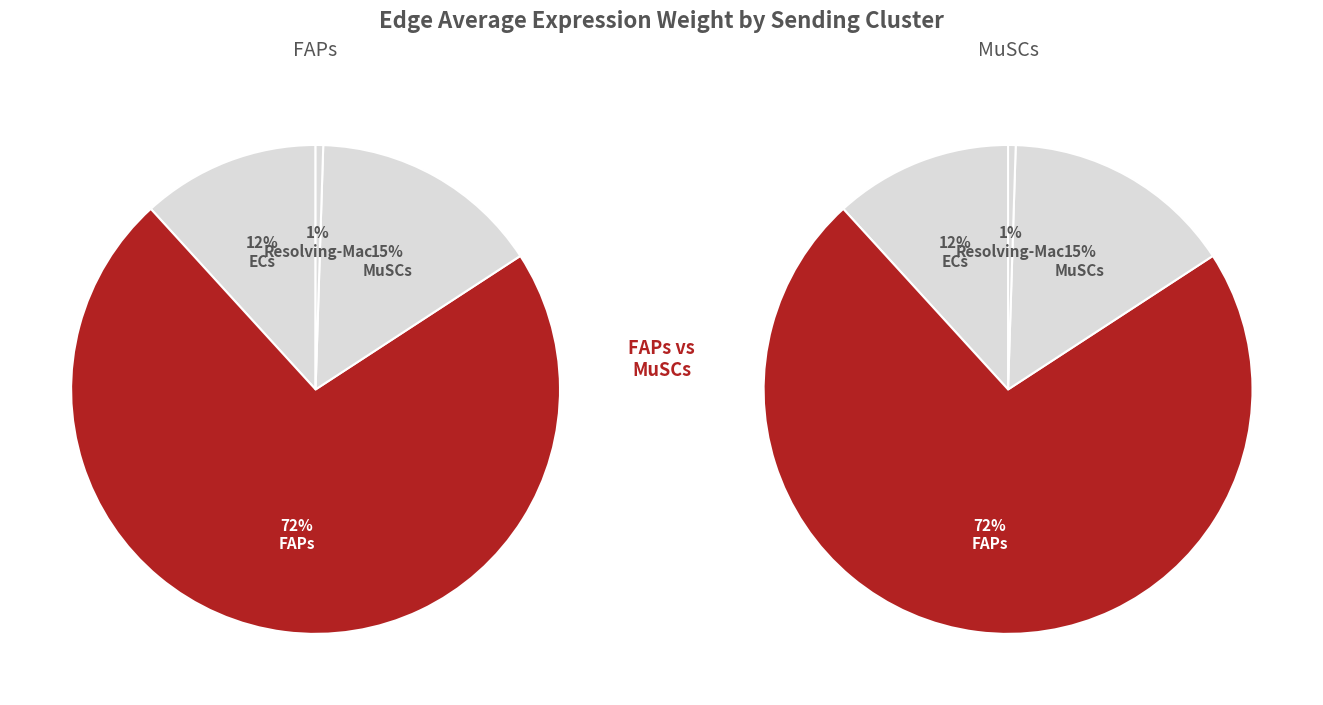

Is there a majority slice in this chart?

Yes